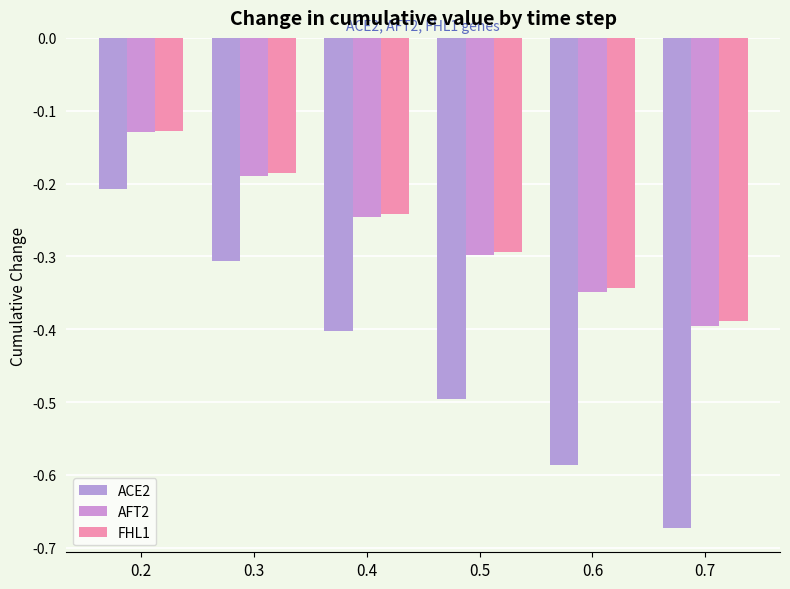

How many bars are there in each group?

3